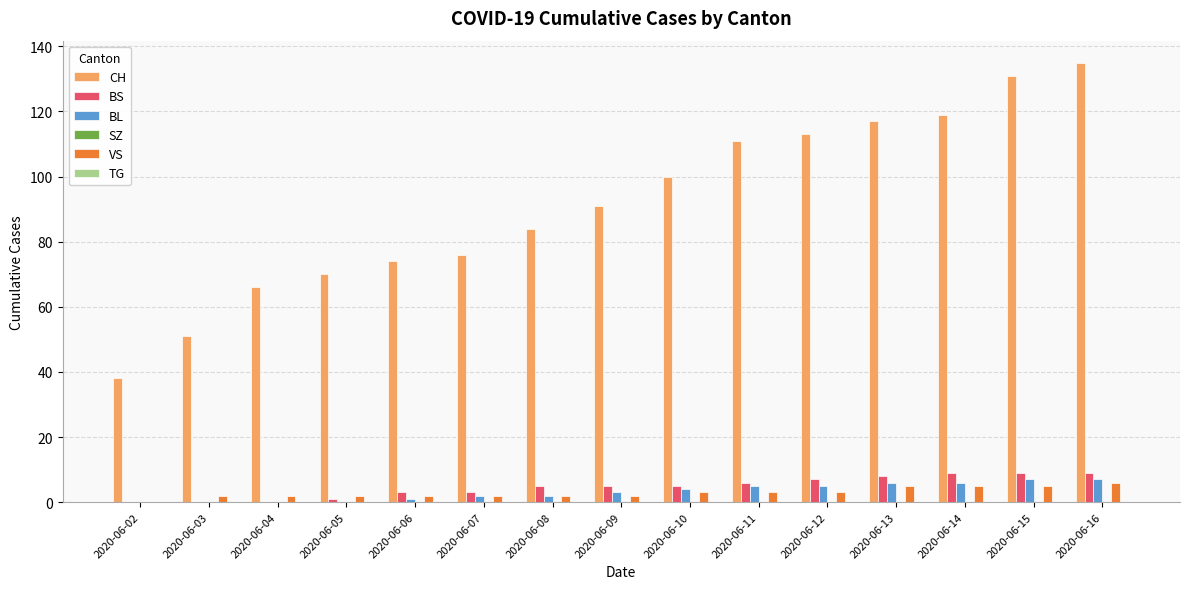

True or false: VS has a value of 2 at 2020-06-09.

True